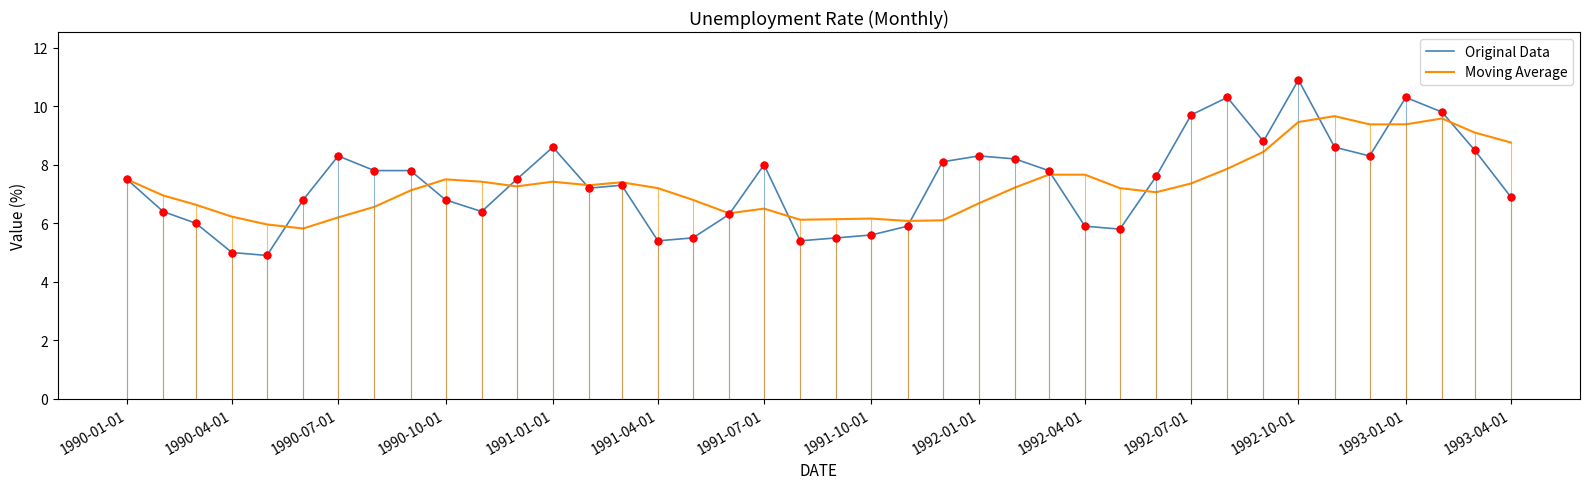

What are all the series names shown in the legend?

Original Data, Moving Average